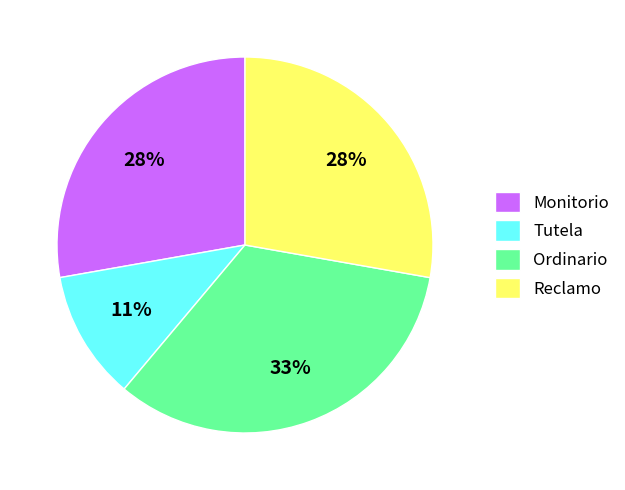

Does Tutela represent more than half of the total?

No